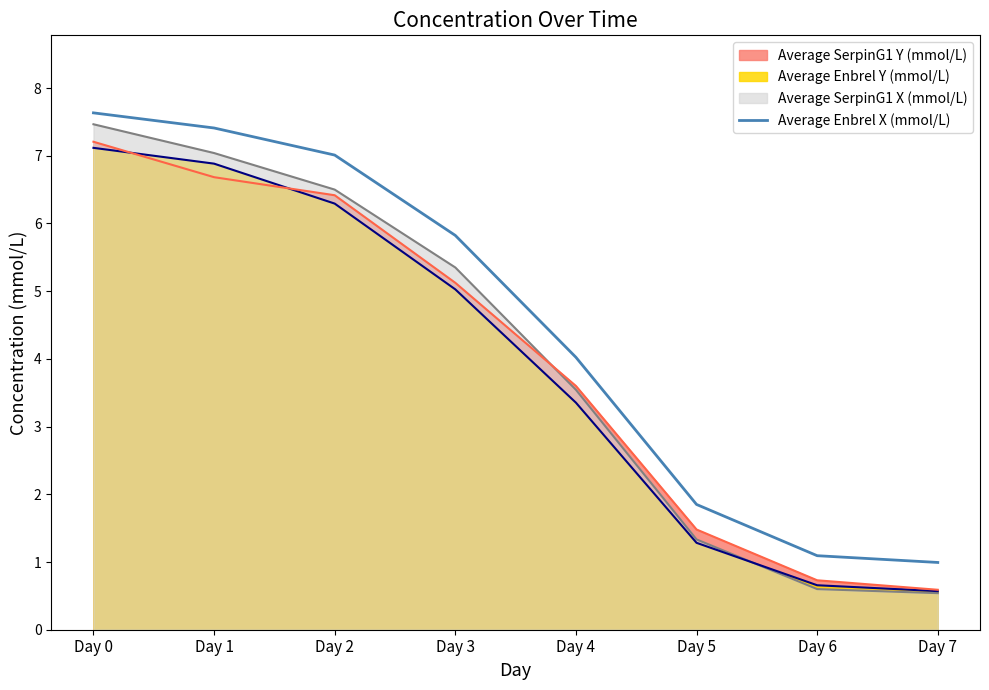

At which category is the sum across all series the highest?

Day 0